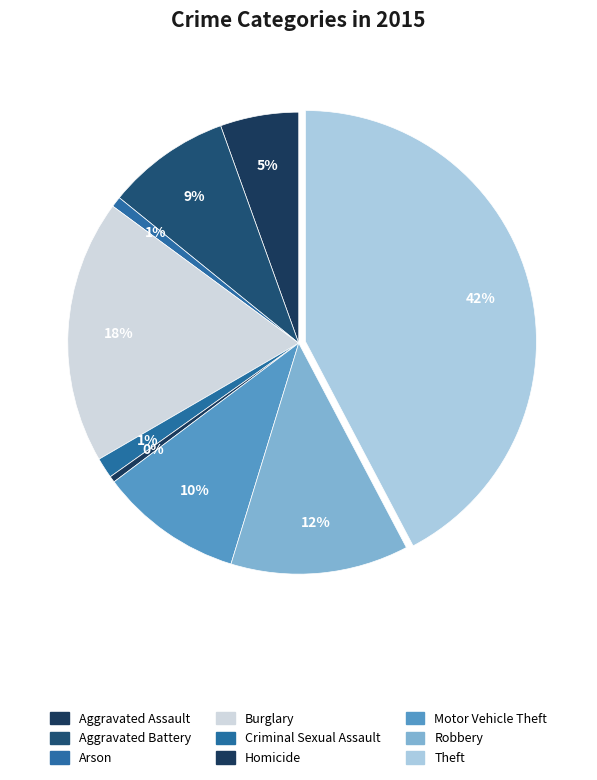

Is there any slice that represents more than half of the pie?

No